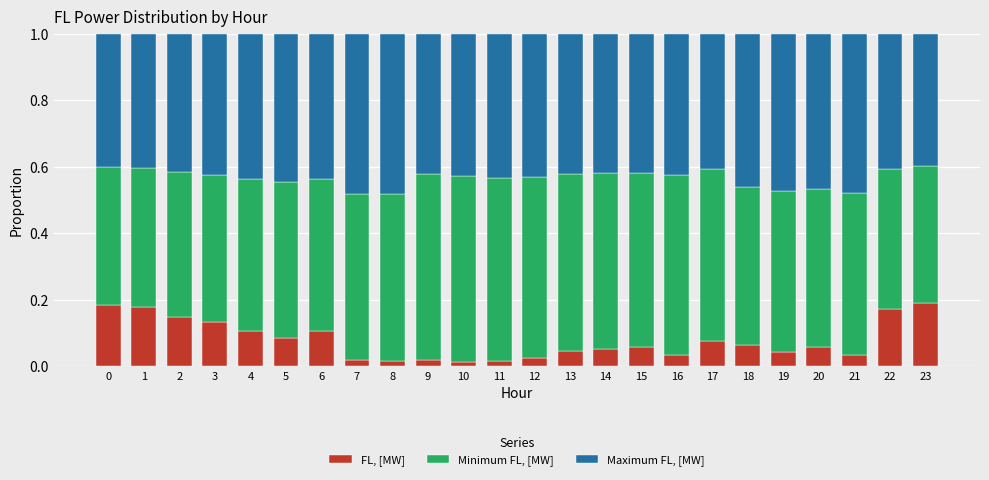

What is the total value across all series at 22?

1.0